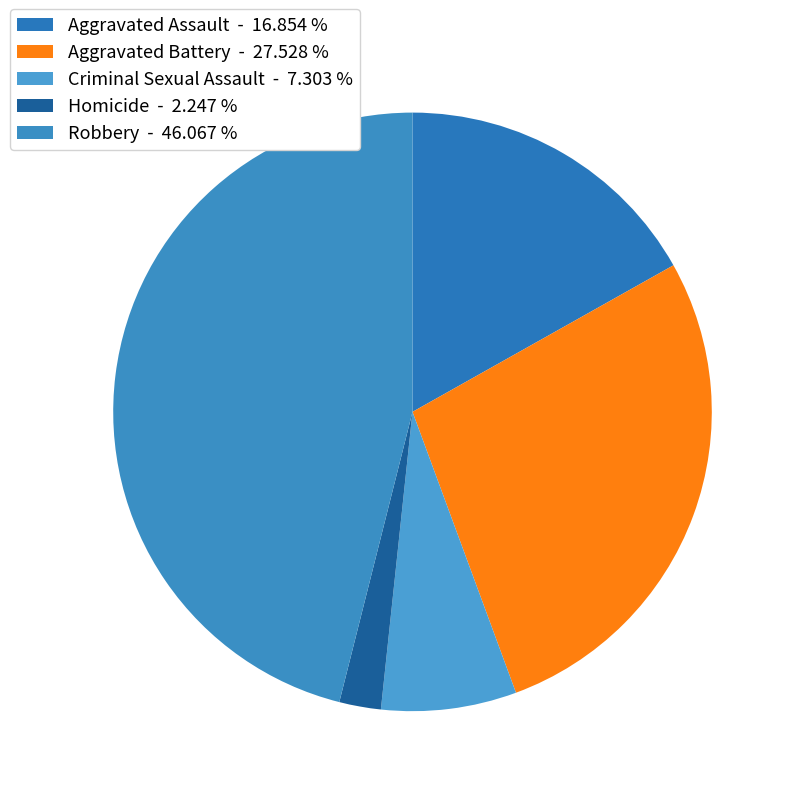

Count the number of slices in the pie.

5